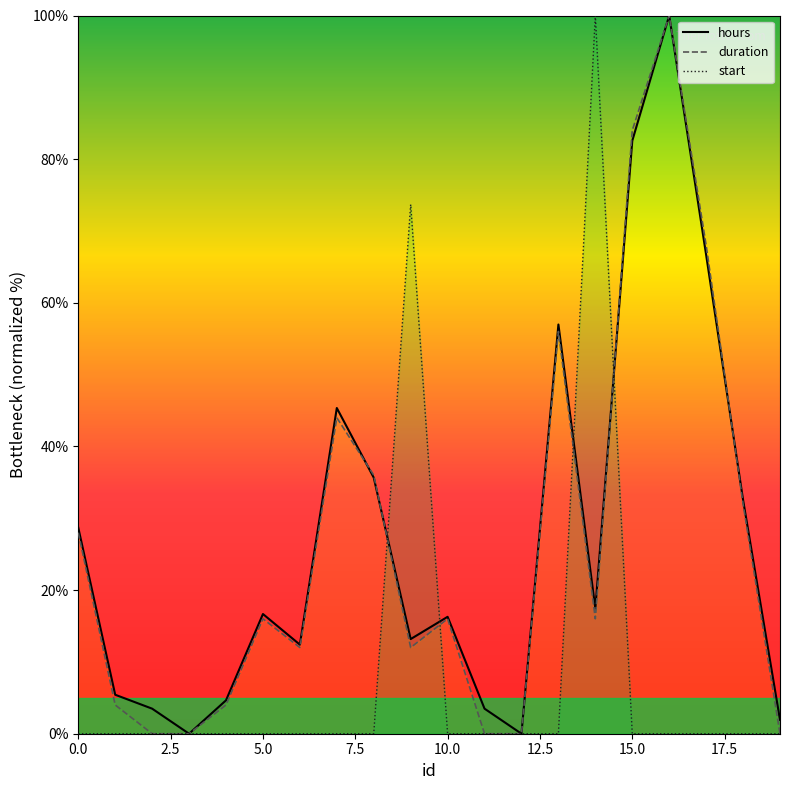

Between 1 and 12, which series saw the biggest shift?

hours